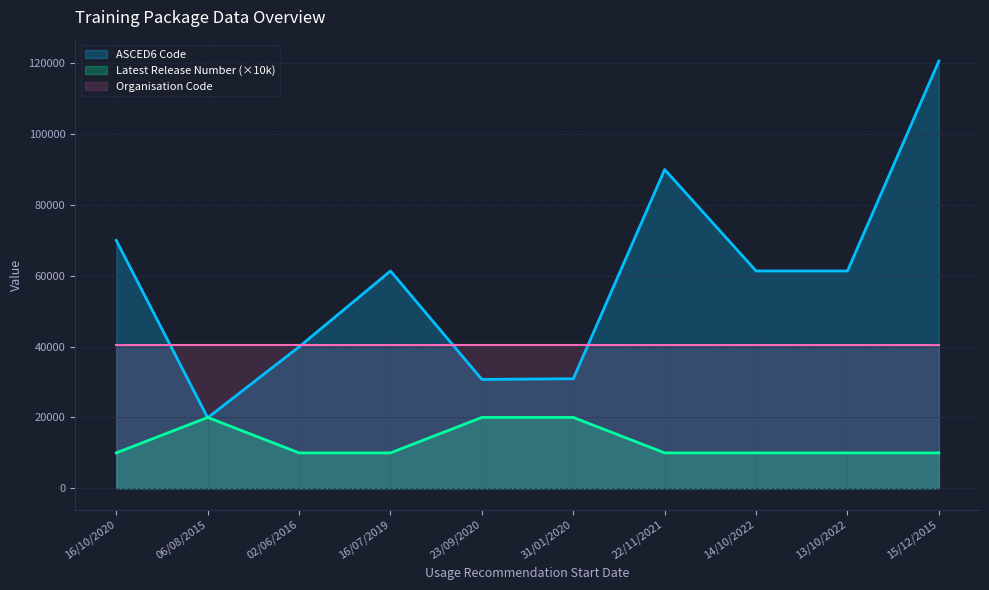

What is the difference between the maximum and minimum values in the ASCED6 Code series?

100596